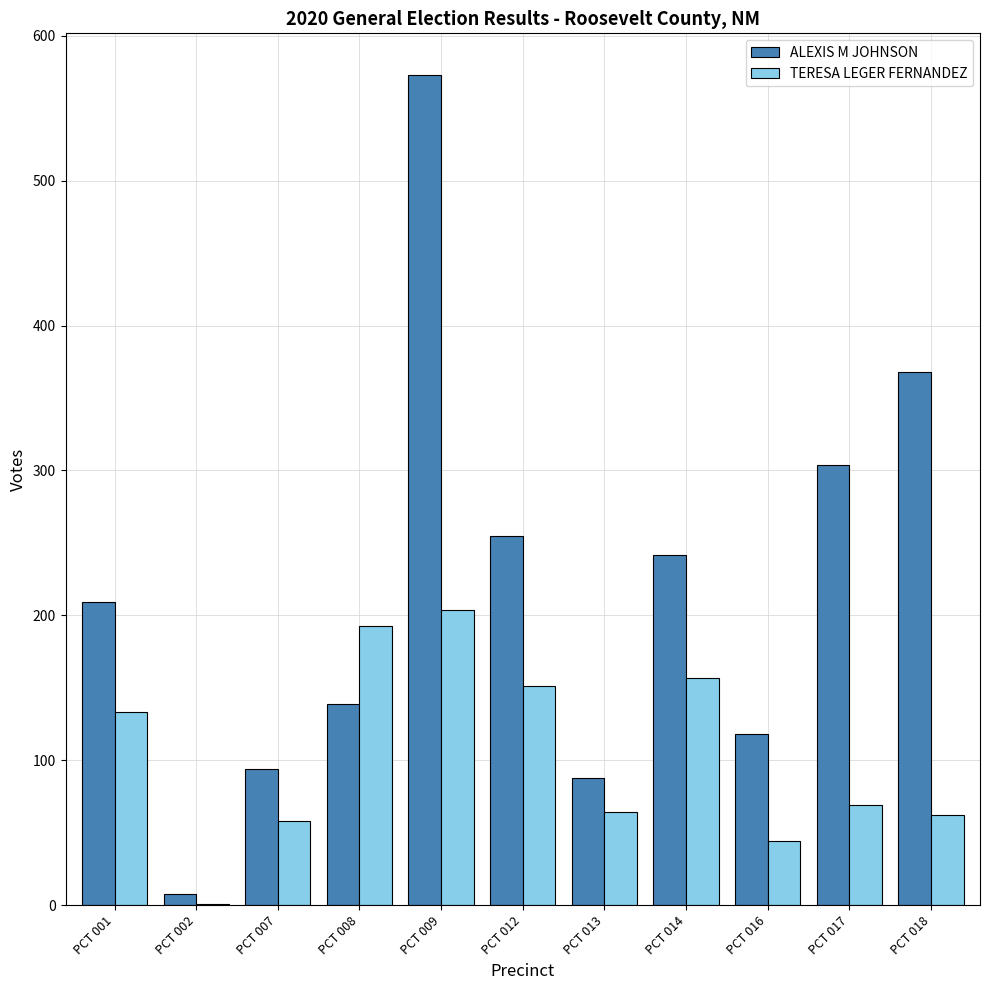

True or false: TERESA LEGER FERNANDEZ has a value of 157 at PCT 014.

True